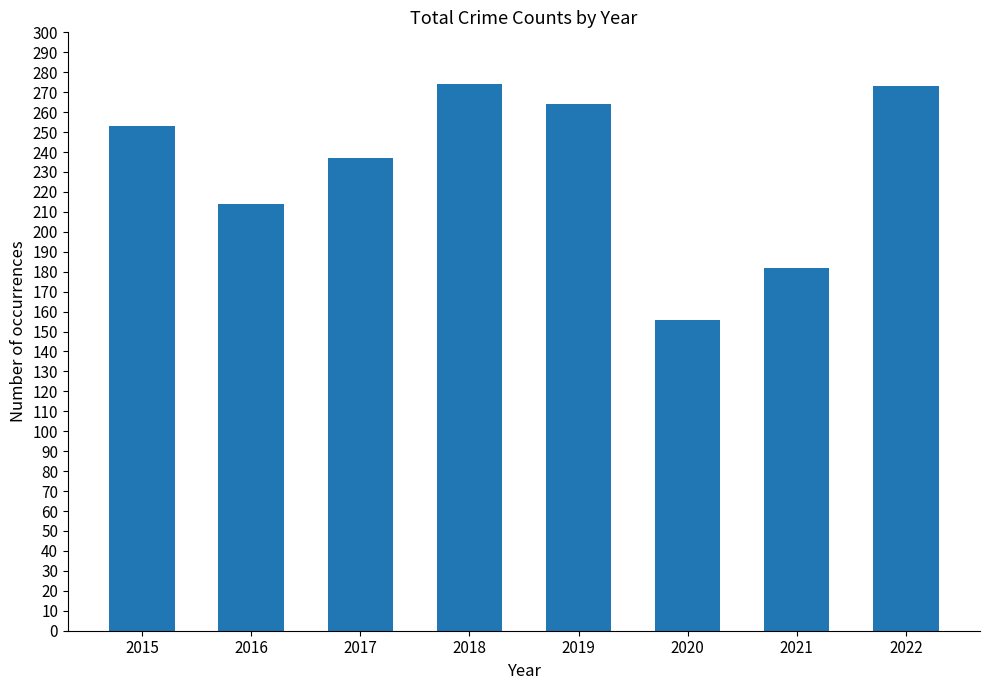

Between 2019 and 2017, which is larger?

2019